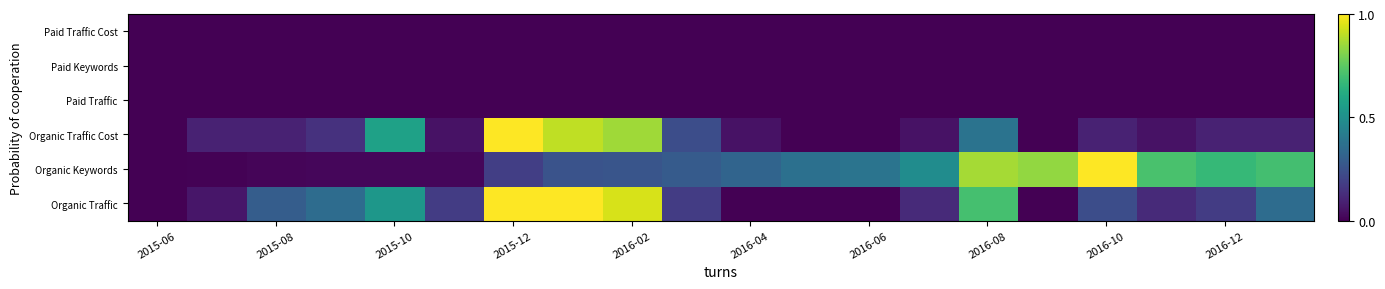

Reading left to right, list all the values displayed in this chart.

Organic Traffic: 0.0	0.1	0.3	0.4	0.5	0.2	1.0	1.0	0.9	0.2	0.0	0.0	0.0	0.1	0.7	0.0	0.2	0.1	0.2	0.4
Organic Keywords: 0.0	0.0	0.0	0.0	0.0	0.0	0.2	0.3	0.3	0.3	0.3	0.4	0.4	0.5	0.9	0.8	1.0	0.7	0.7	0.7
Organic Traffic Cost: 0.0	0.1	0.1	0.1	0.6	0.0	1.0	0.9	0.9	0.2	0.0	0.0	0.0	0.0	0.4	0.0	0.1	0.0	0.1	0.1
Paid Traffic: 0.0	0.0	0.0	0.0	0.0	0.0	0.0	0.0	0.0	0.0	0.0	0.0	0.0	0.0	0.0	0.0	0.0	0.0	0.0	0.0
Paid Keywords: 0.0	0.0	0.0	0.0	0.0	0.0	0.0	0.0	0.0	0.0	0.0	0.0	0.0	0.0	0.0	0.0	0.0	0.0	0.0	0.0
Paid Traffic Cost: 0.0	0.0	0.0	0.0	0.0	0.0	0.0	0.0	0.0	0.0	0.0	0.0	0.0	0.0	0.0	0.0	0.0	0.0	0.0	0.0